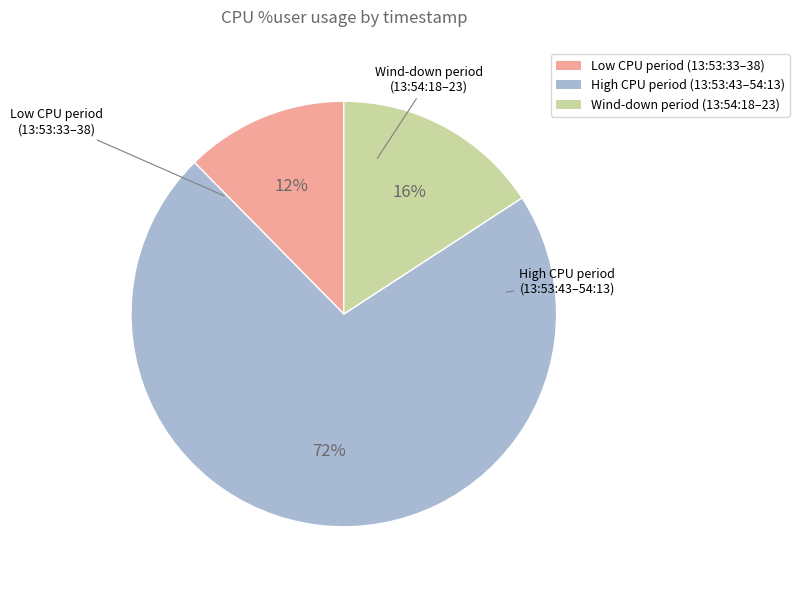

Is there a majority slice in this chart?

Yes